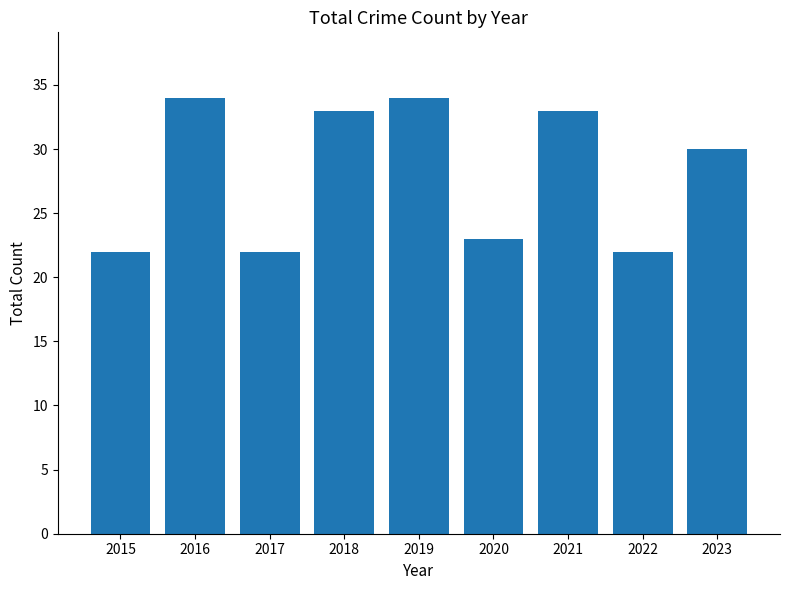

Reading right to left, what are all the values shown in this chart?

30	22	33	23	34	33	22	34	22